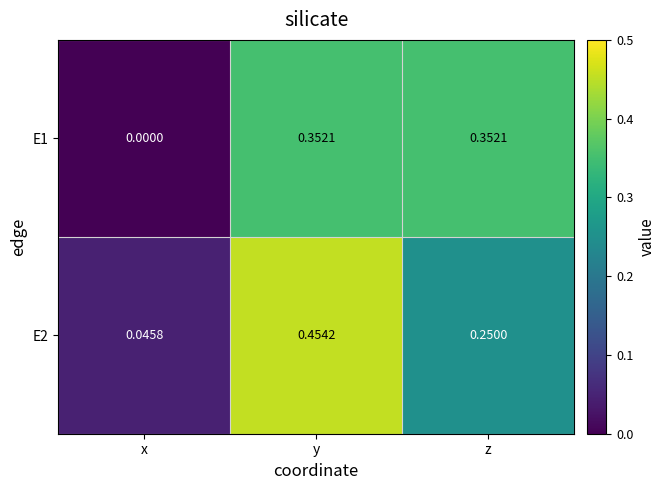

At which label does E2 reach its peak?

y